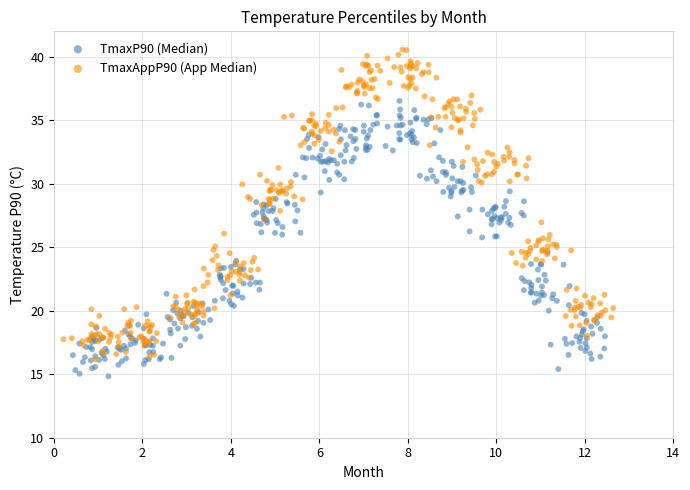

Which series has the largest Y range (max minus min)?

TmaxAppP90 (App Median)